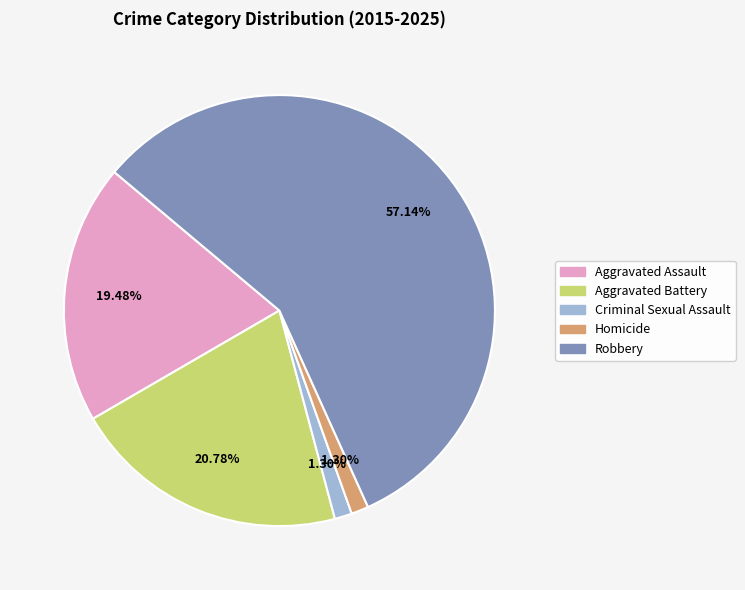

Approximately how many times larger is the value at Aggravated Assault compared to Homicide?

15.0